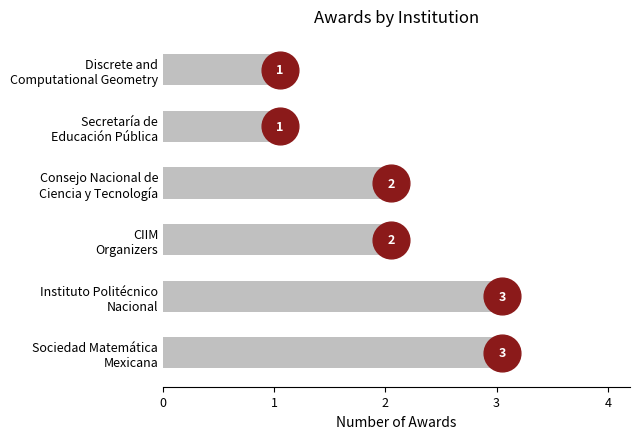

What is the ratio of the value at Instituto Politécnico Nacional to the value at Discrete and Computational Geometry?

3.0